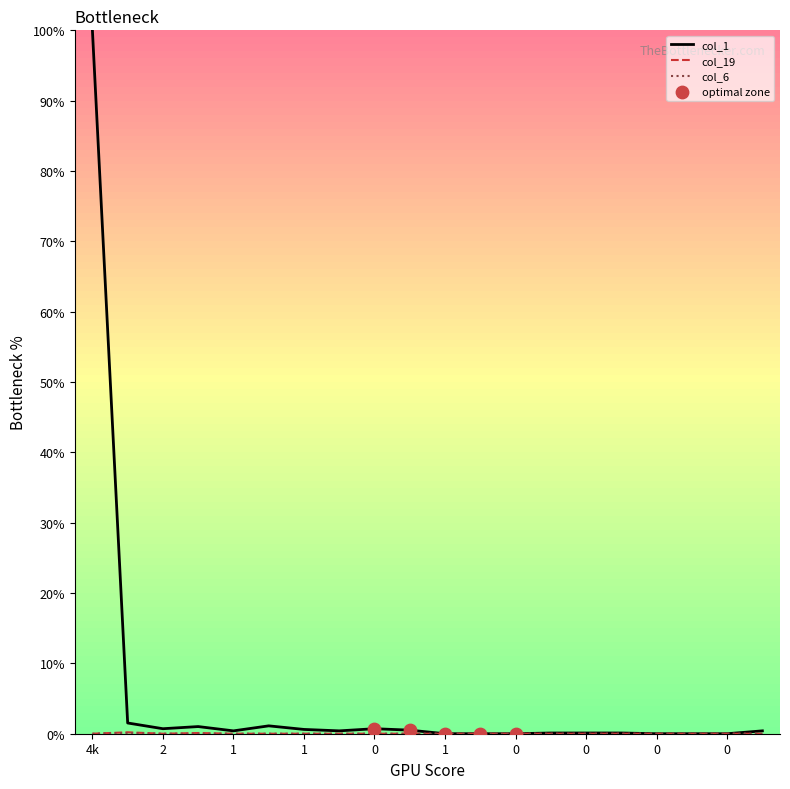

Which series has the largest total across all categories?

col_1